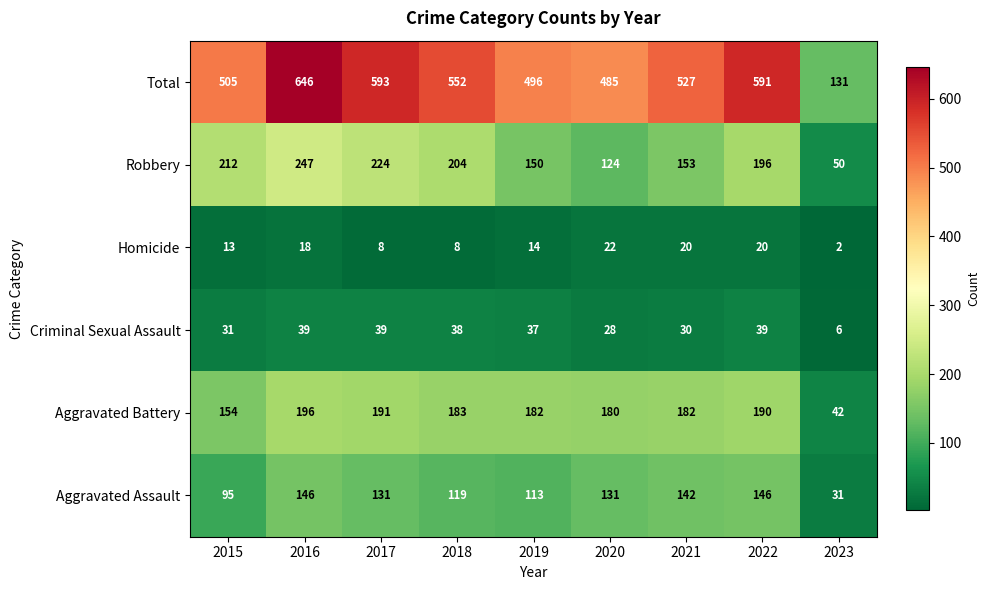

The value of Aggravated Battery at 2023 is 57. True or false?

False